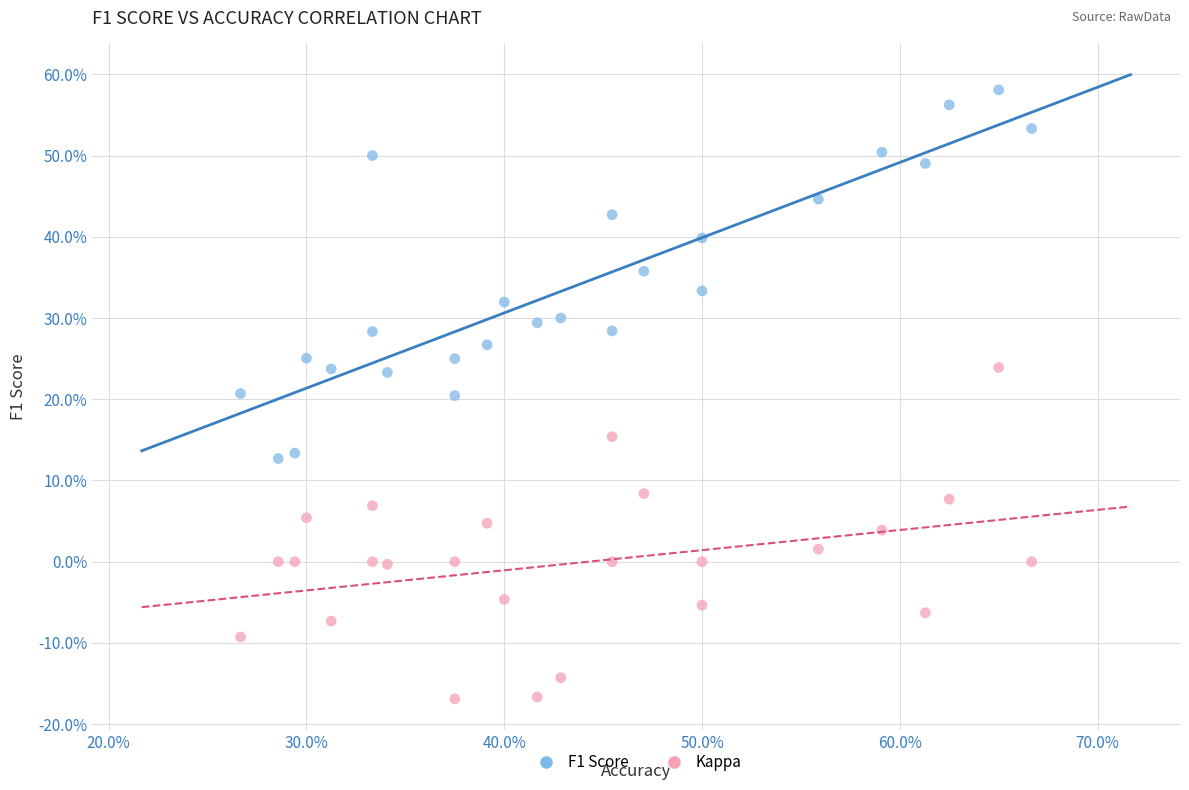

What are all the series names shown in the legend?

F1 Score, Kappa